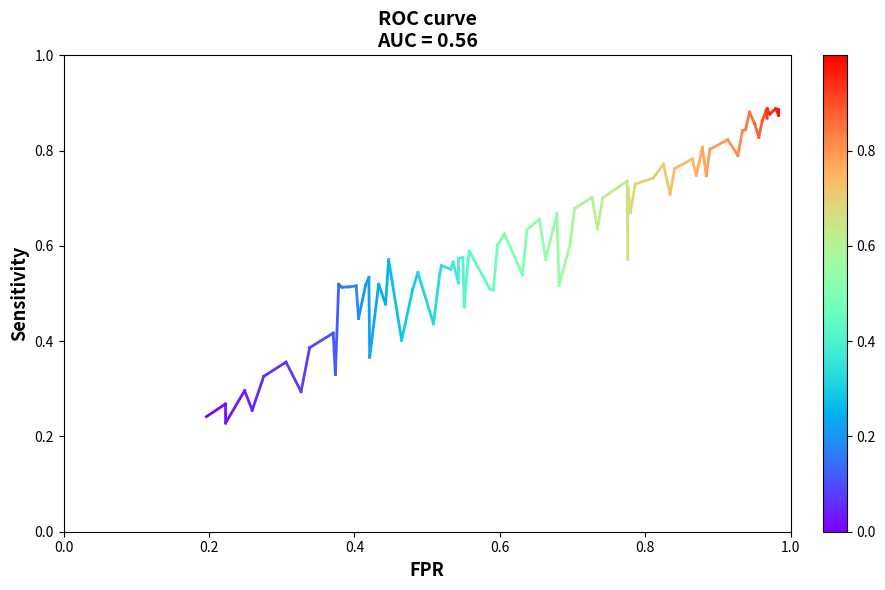

How many values are between 0 and 1?

2